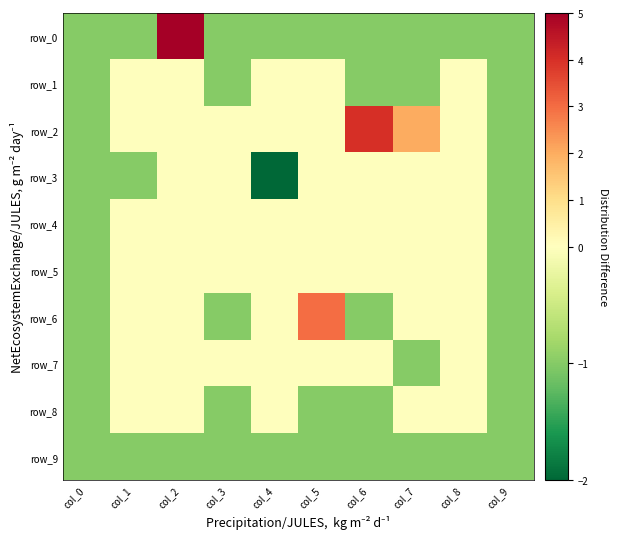

Reading left to right, extract all data points from this chart.

row_0: -1	-1	5	-1	-1	-1	-1	-1	-1	-1
row_1: -1	0	0	-1	0	0	-1	-1	0	-1
row_2: -1	0	0	0	0	0	4	2	0	-1
row_3: -1	-1	0	0	-2	0	0	0	0	-1
row_4: -1	0	0	0	0	0	0	0	0	-1
row_5: -1	0	0	0	0	0	0	0	0	-1
row_6: -1	0	0	-1	0	3	-1	0	0	-1
row_7: -1	0	0	0	0	0	0	-1	0	-1
row_8: -1	0	0	-1	0	-1	-1	0	0	-1
row_9: -1	-1	-1	-1	-1	-1	-1	-1	-1	-1